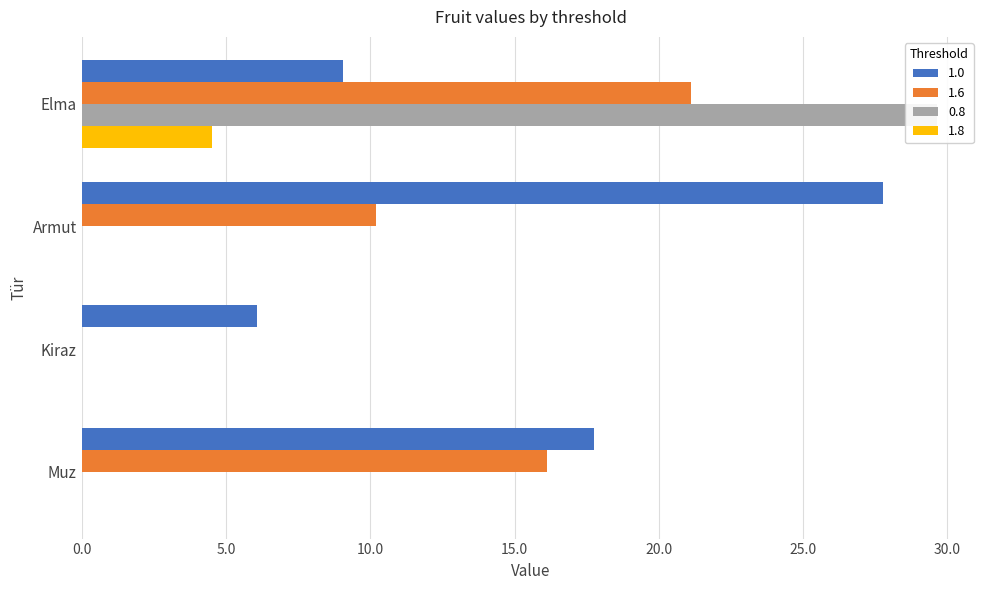

Reading left to right, transcribe all the data shown in this chart.

1.0: Elma=9.0	Armut=27.8	Kiraz=6.1	Muz=17.7
1.6: Elma=21.1	Armut=10.2	Kiraz=0.0	Muz=16.1
0.8: Elma=4.5	Armut=0.0	Kiraz=0.0	Muz=0.0
1.8: Elma=29.6	Armut=0.0	Kiraz=0.0	Muz=0.0